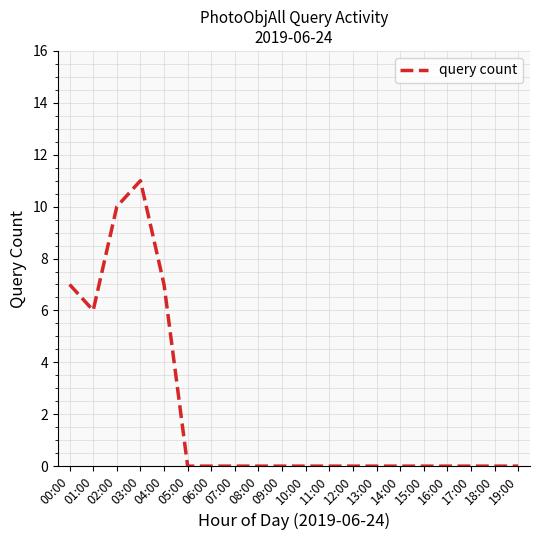

Reading left to right, extract all data points from this chart.

00:00=7	01:00=6	02:00=10	03:00=11	04:00=7	05:00=0	06:00=0	07:00=0	08:00=0	09:00=0	10:00=0	11:00=0	12:00=0	13:00=0	14:00=0	15:00=0	16:00=0	17:00=0	18:00=0	19:00=0